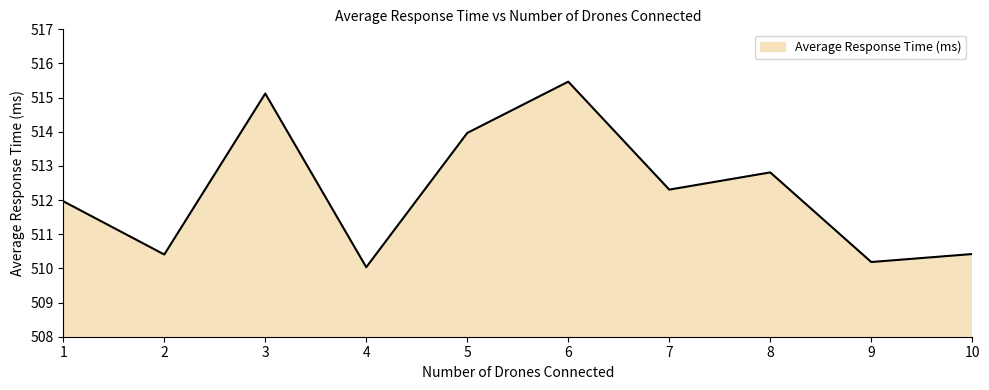

What is the ratio of the value at 8 to the value at 1?

1.0